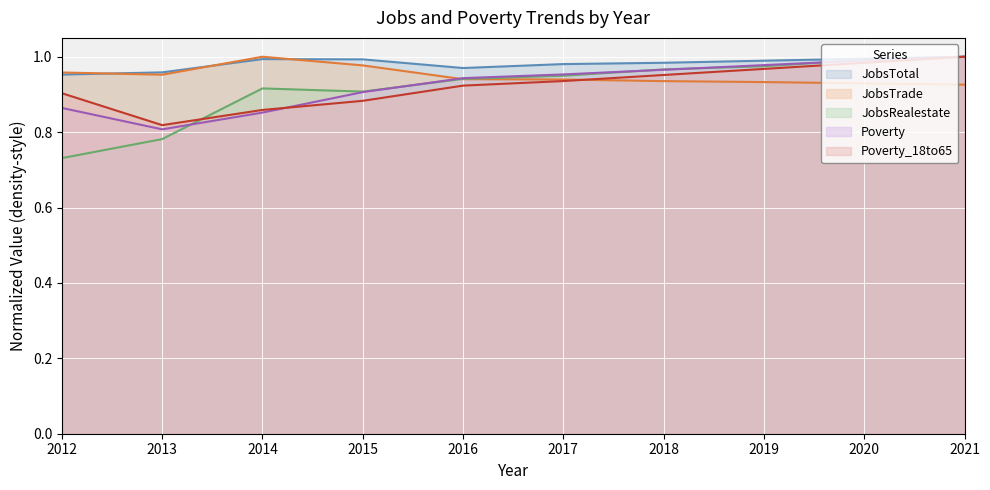

Reading left to right, what are all the values shown in this chart?

JobsTotal: 2012=1.0	2013=1.0	2014=1.0	2015=1.0	2016=1.0	2017=1.0	2018=1.0	2019=1.0	2020=1.0	2021=1.0
JobsTrade: 2012=1.0	2013=1.0	2014=1.0	2015=1.0	2016=0.9	2017=0.9	2018=0.9	2019=0.9	2020=0.9	2021=0.9
JobsRealestate: 2012=0.7	2013=0.8	2014=0.9	2015=0.9	2016=0.9	2017=0.9	2018=1.0	2019=1.0	2020=1.0	2021=1.0
Poverty: 2012=0.9	2013=0.8	2014=0.9	2015=0.9	2016=0.9	2017=1.0	2018=1.0	2019=1.0	2020=1.0	2021=1.0
Poverty_18to65: 2012=0.9	2013=0.8	2014=0.9	2015=0.9	2016=0.9	2017=0.9	2018=1.0	2019=1.0	2020=1.0	2021=1.0